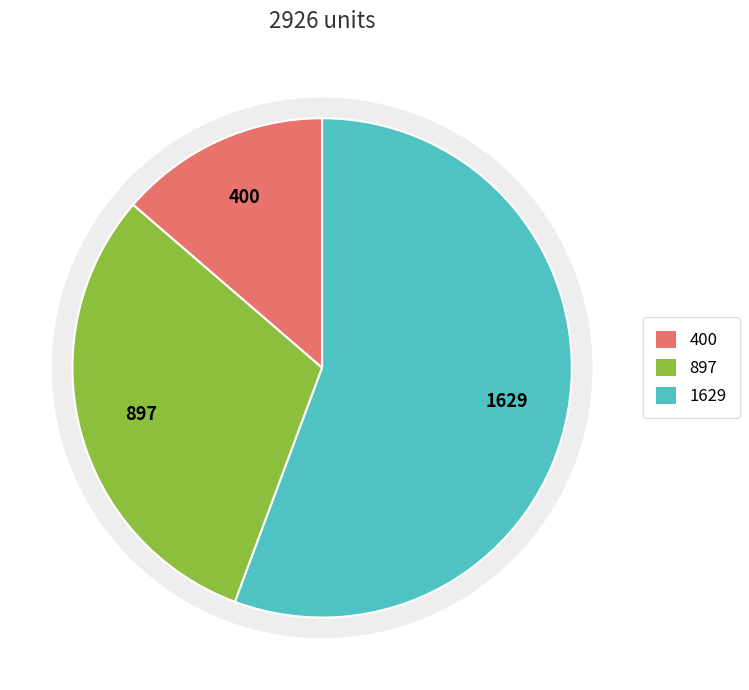

What is the total percentage of Diesel Generator and Owned Batteries?

69.3%